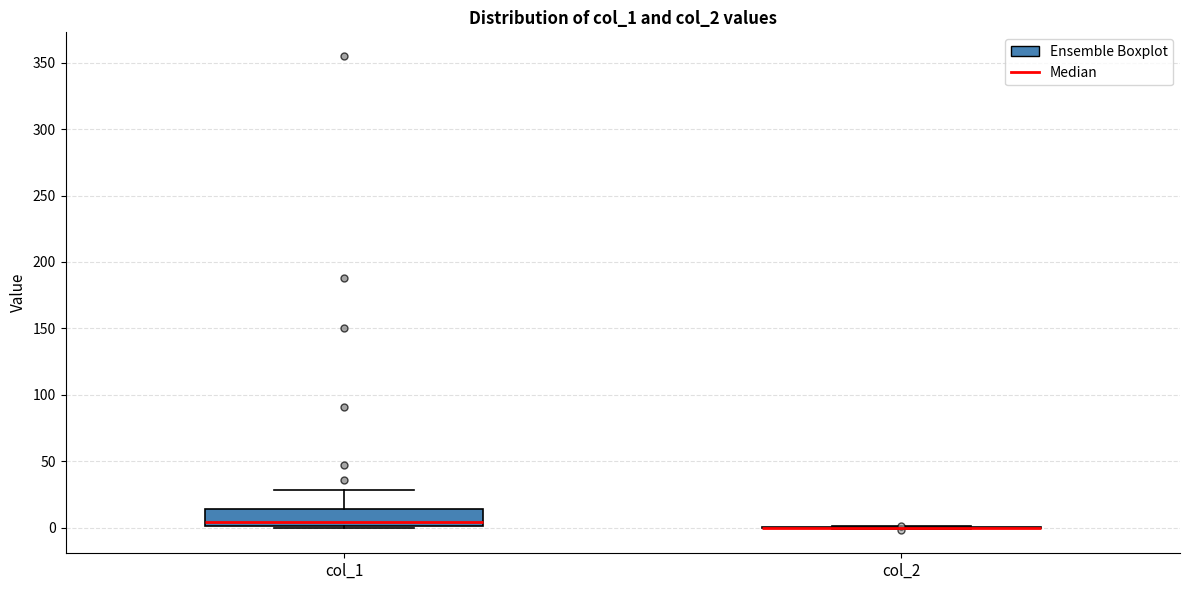

Where is the lower edge of the box for col_1 on the y-axis? The values are not printed on the chart, so give them approximately, as read against the axis.

0